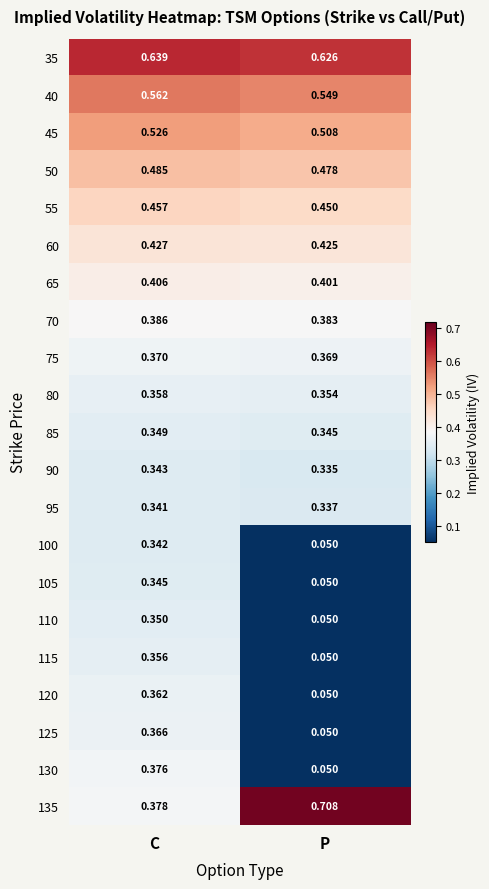

What is the total value across all series at C?

8.5